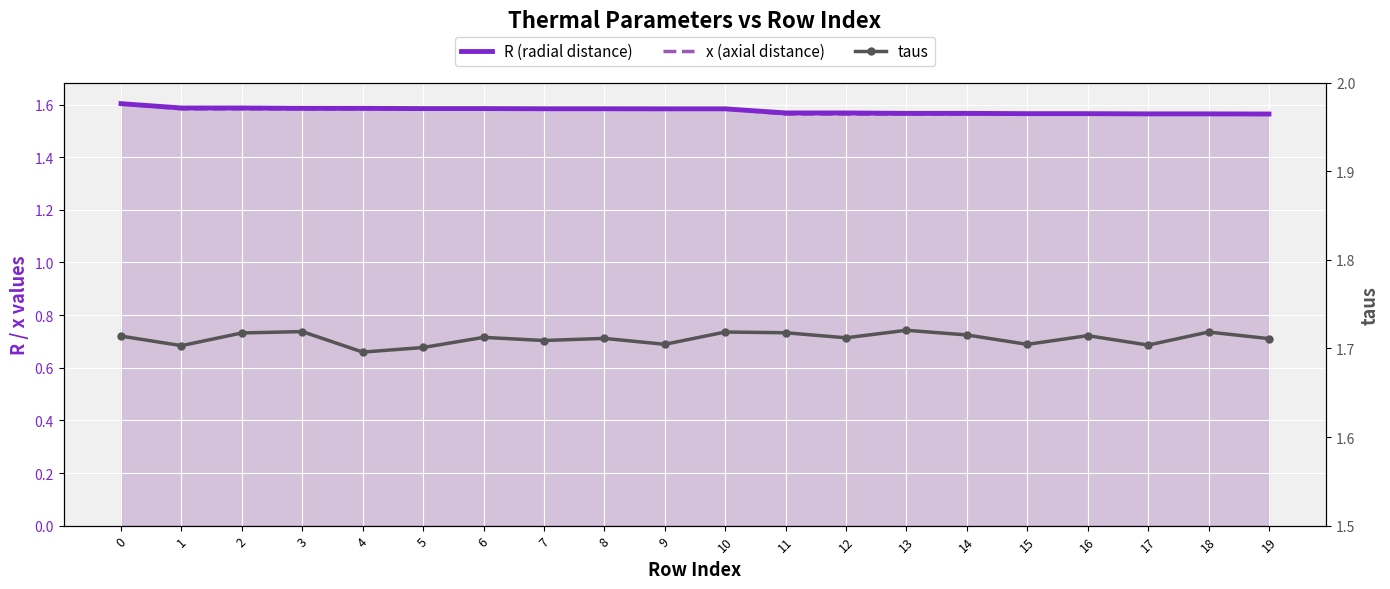

Reading left to right, transcribe all the data shown in this chart.

R (radial distance): 1.6	1.6	1.6	1.6	1.6	1.6	1.6	1.6	1.6	1.6	1.6	1.6	1.6	1.6	1.6	1.6	1.6	1.6	1.6	1.6
x (axial distance): 1.6	1.6	1.6	1.6	1.6	1.6	1.6	1.6	1.6	1.6	1.6	1.6	1.6	1.6	1.6	1.6	1.6	1.6	1.6	1.6
taus: 1.7	1.7	1.7	1.7	1.7	1.7	1.7	1.7	1.7	1.7	1.7	1.7	1.7	1.7	1.7	1.7	1.7	1.7	1.7	1.7